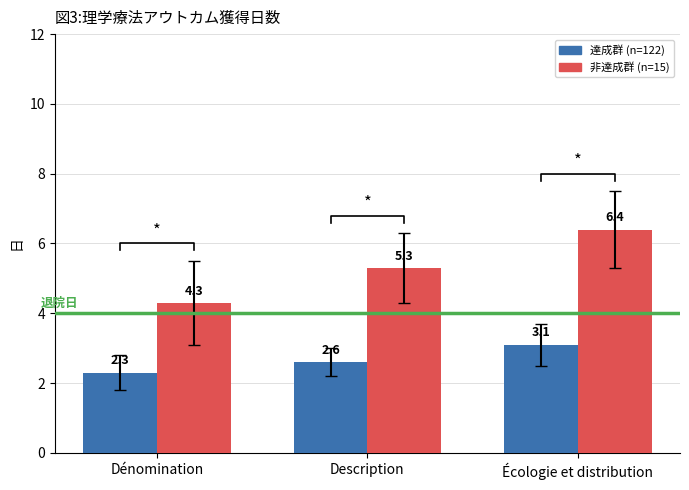

What is the sum of all 達成群 (n=122) values?

8.0